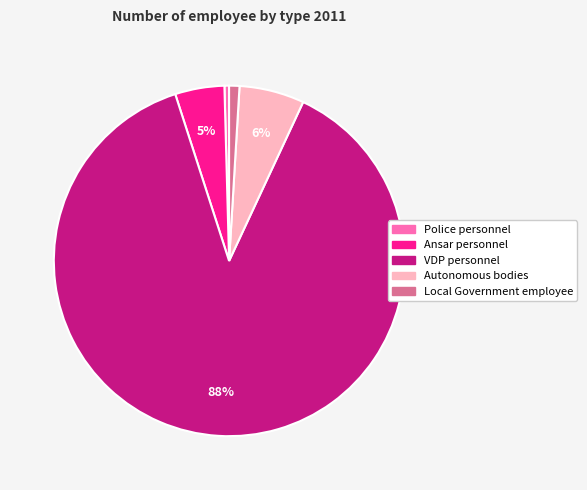

Approximately how many times larger is the value at Local Government employee compared to Police personnel?

2.2